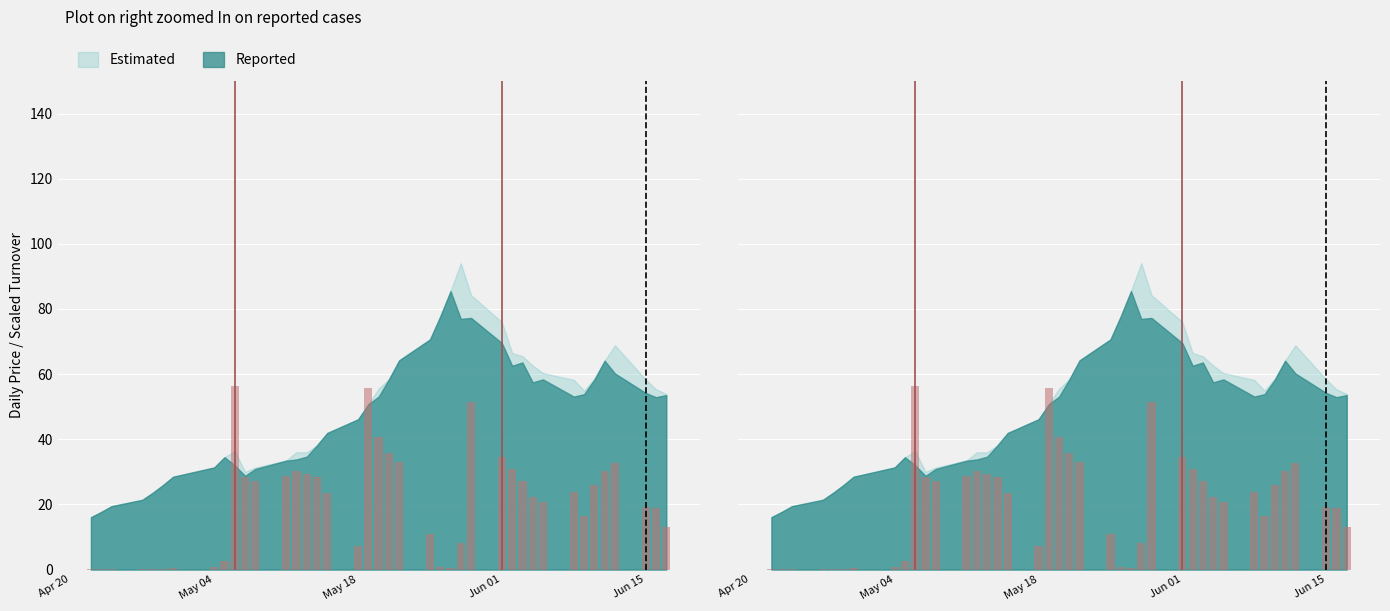

What is the value of the 33rd bar from the left?

23.9